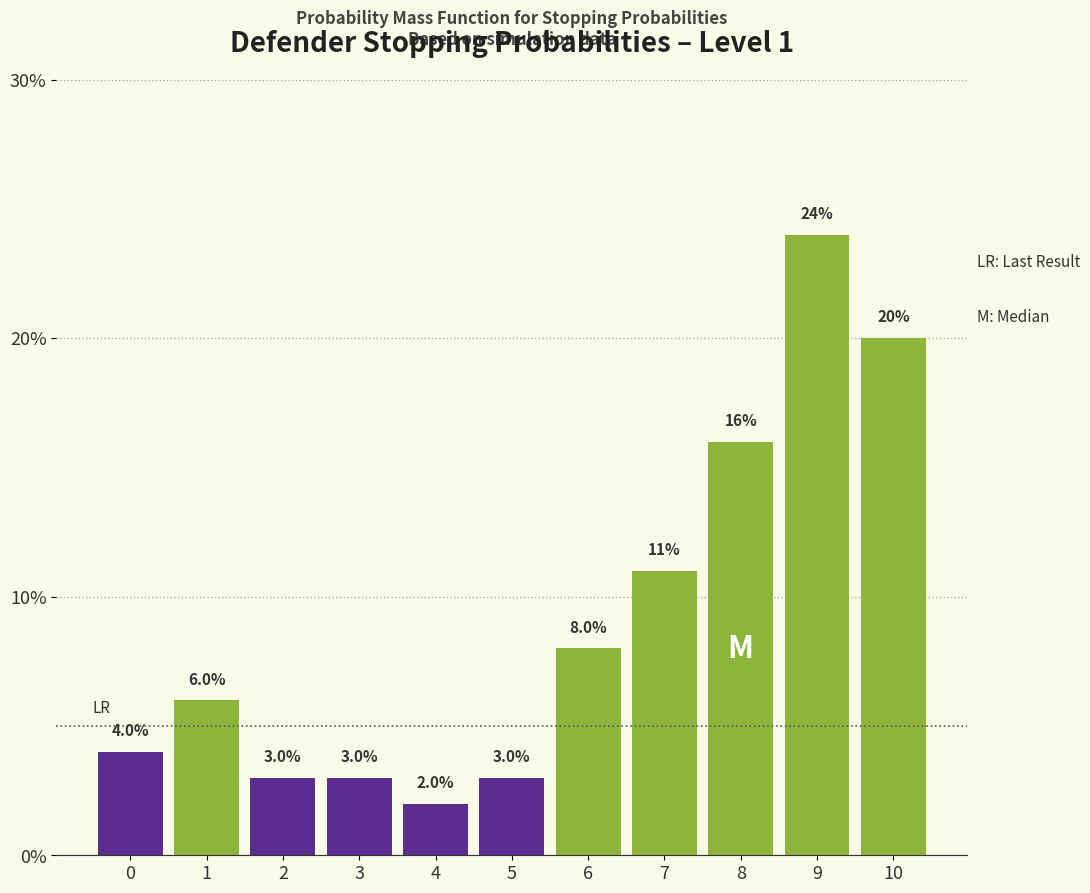

Are the bars horizontal?

No